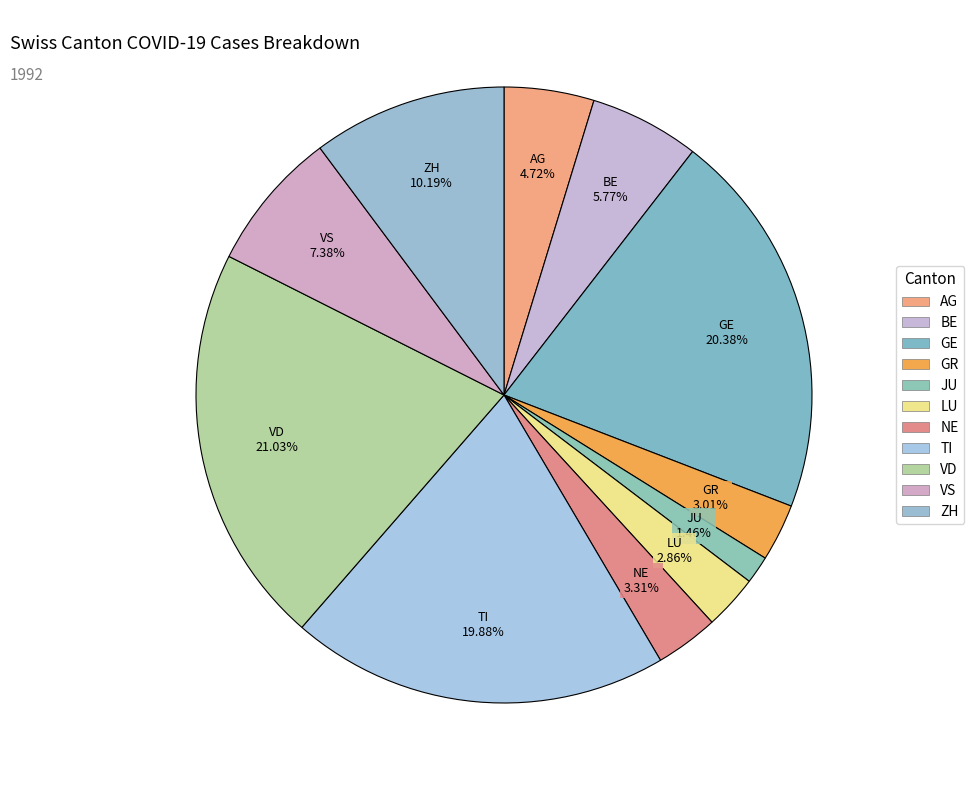

To the nearest percent, what is the combined percentage of GE and TI?

40%